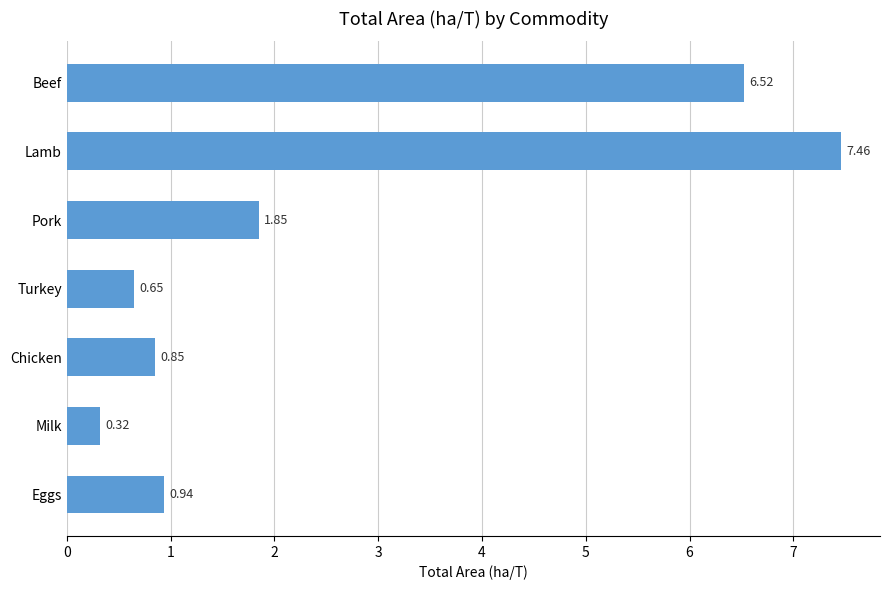

Where is the data nearest to the value 3?

Pork